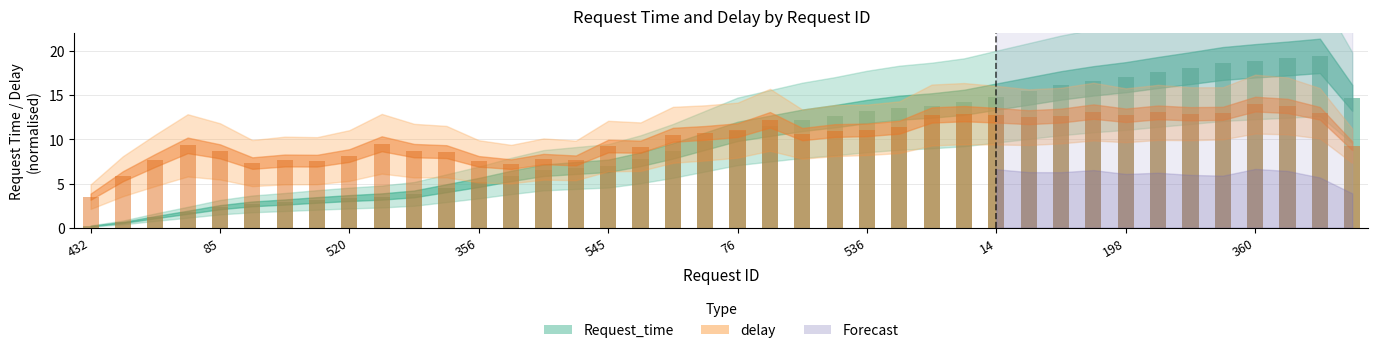

Reading left to right, what are all the values shown in this chart?

432=0.2	304=0.6	490=1.2	84=1.8	85=2.3	181=2.7	122=2.9	139=3.2	520=3.4	567=3.5	312=3.8	579=4.5	356=5.1	350=5.9	239=6.5	399=6.8	545=7.0	171=7.8	320=8.7	0=9.8	76=10.9	424=11.5	212=12.2	272=12.6	536=13.2	361=13.6	189=13.8	591=14.2	14=14.9	351=15.5	502=16.1	364=16.6	198=17.1	186=17.6	302=18.1	277=18.6	360=18.9	195=19.2	135=19.5	243=14.7